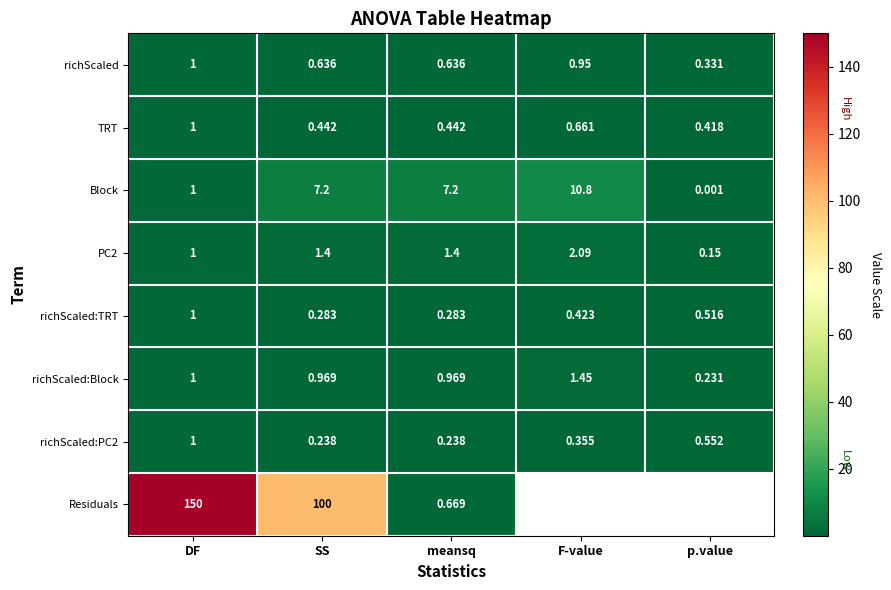

What is the spread (max minus min) of values at meansq?

7.0